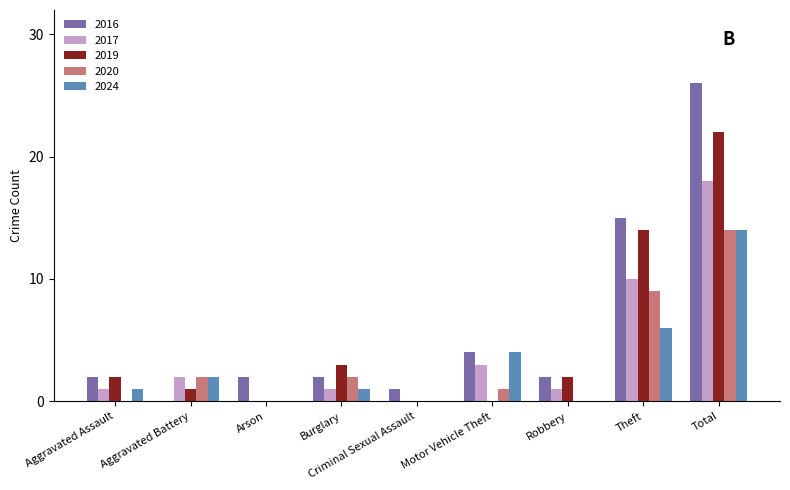

Reading right to left, what are all the values shown in this chart?

2016: 26	15	2	4	1	2	2	0	2
2017: 18	10	1	3	0	1	0	2	1
2019: 22	14	2	0	0	3	0	1	2
2020: 14	9	0	1	0	2	0	2	0
2024: 14	6	0	4	0	1	0	2	1